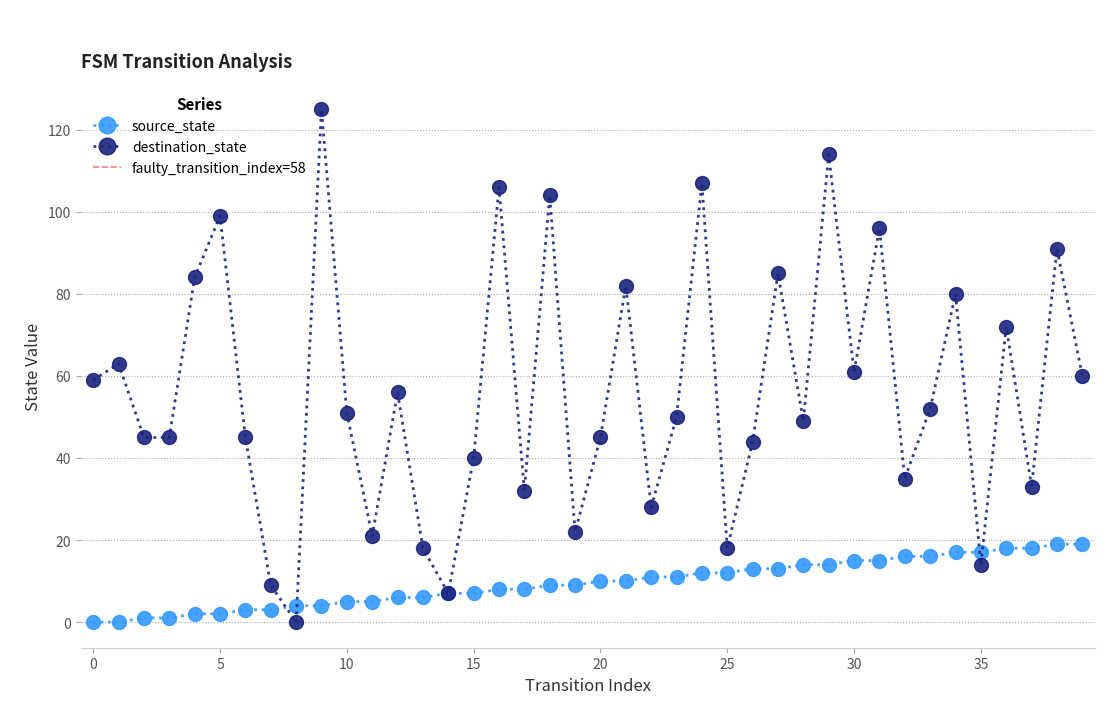

At which category is the sum across all series the highest?

9